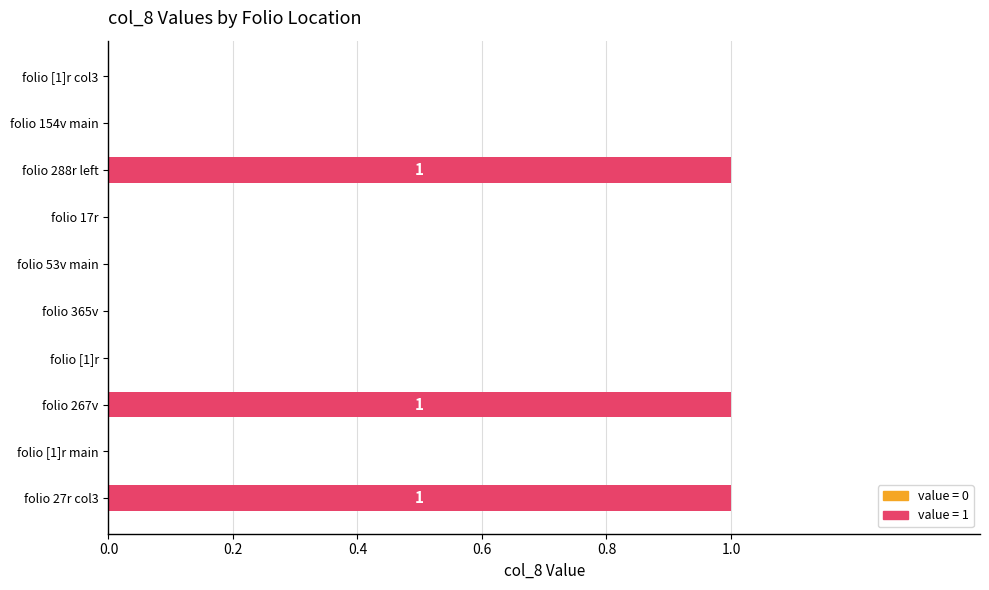

Is it true that the value at folio 53v main is 0?

True